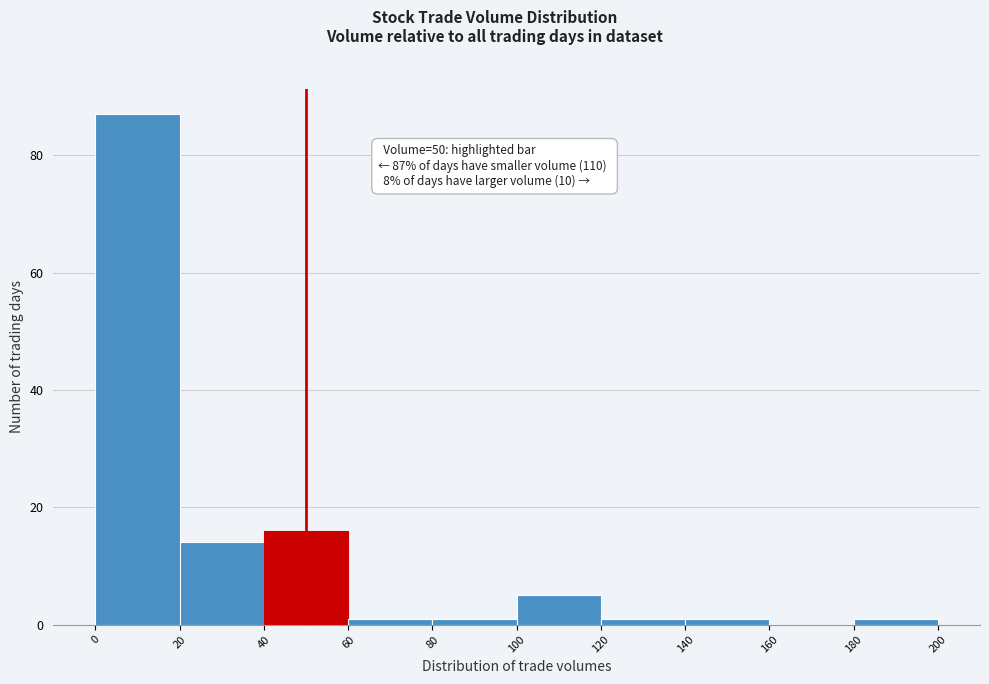

Which range on the x-axis has the tallest bar?

0 to 20